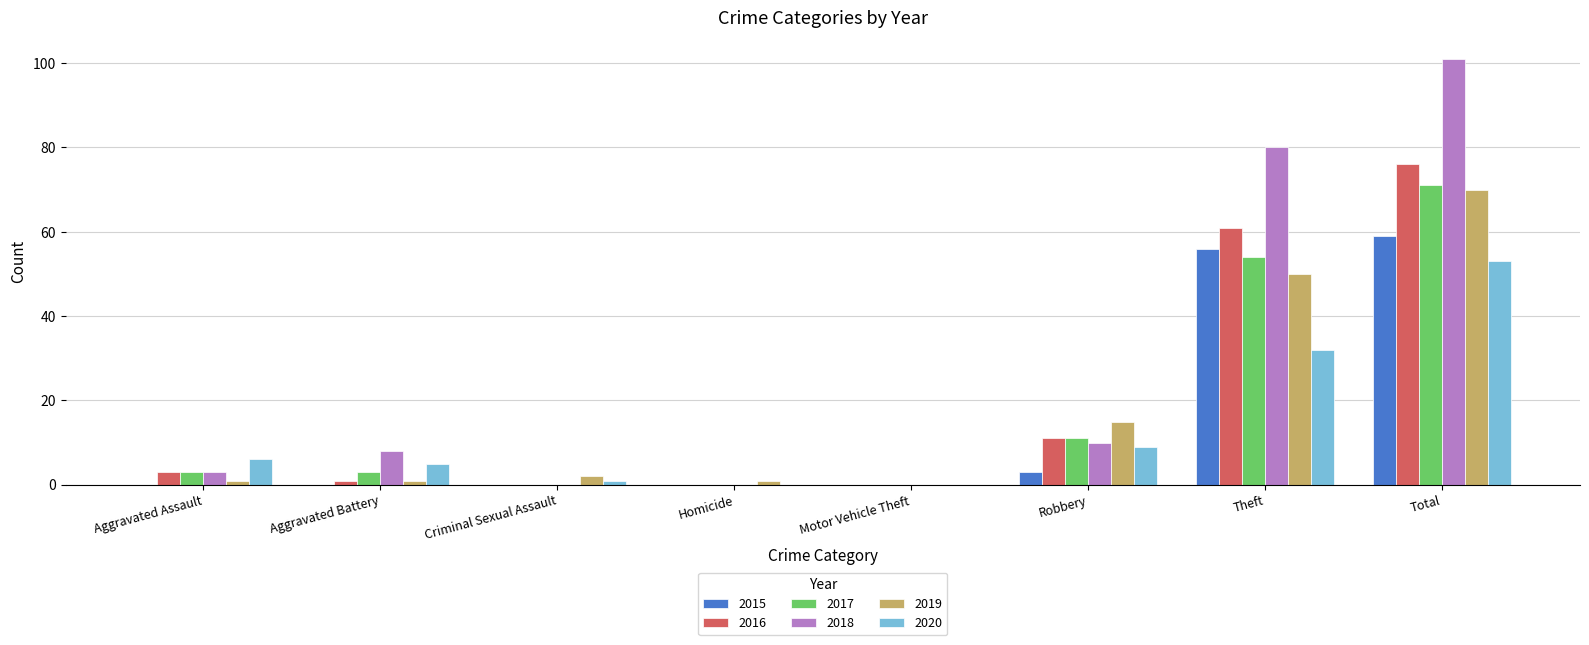

How many distinct data groups are displayed?

6